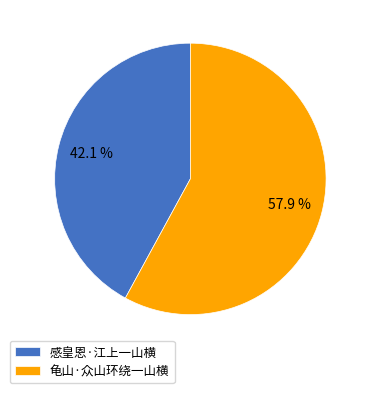

How many segments does this pie chart have?

2